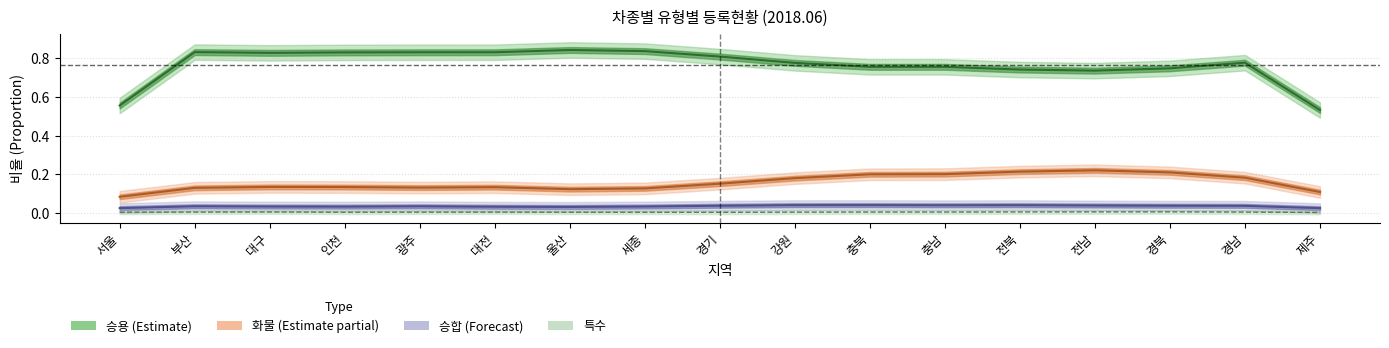

Reading left to right, list all the values displayed in this chart.

승용 (Estimate): 0.6	0.8	0.8	0.8	0.8	0.8	0.8	0.8	0.8	0.8	0.8	0.8	0.7	0.7	0.7	0.8	0.5
화물 (Estimate partial): 0.1	0.1	0.1	0.1	0.1	0.1	0.1	0.1	0.2	0.2	0.2	0.2	0.2	0.2	0.2	0.2	0.1
승합 (Forecast): 0.0	0.0	0.0	0.0	0.0	0.0	0.0	0.0	0.0	0.0	0.0	0.0	0.0	0.0	0.0	0.0	0.0
특수: 0.0	0.0	0.0	0.0	0.0	0.0	0.0	0.0	0.0	0.0	0.0	0.0	0.0	0.0	0.0	0.0	0.0